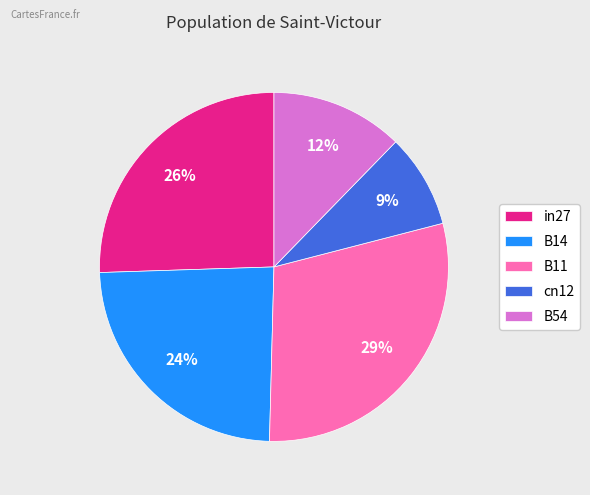

Between in27 and B14, which is larger?

in27